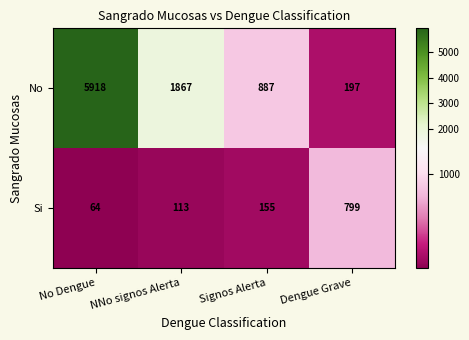

At No Dengue, list the series in order from largest to smallest.

No, Si